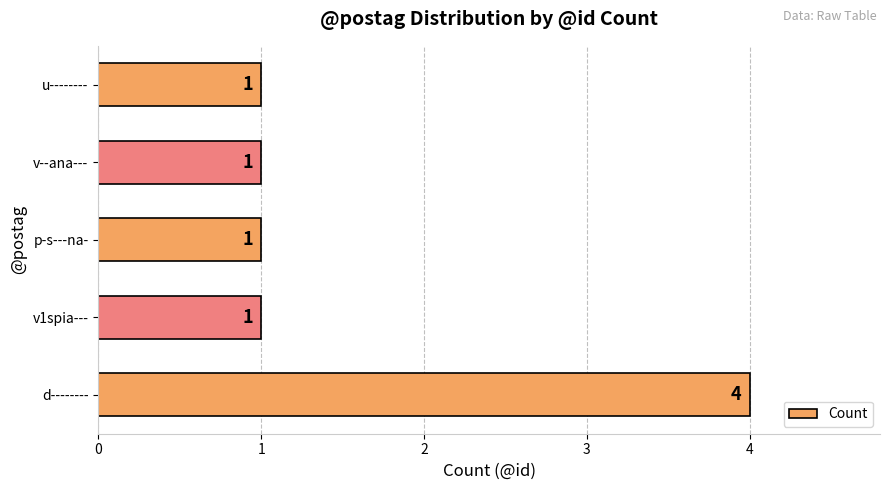

Count the values in the range 1 to 2.

4